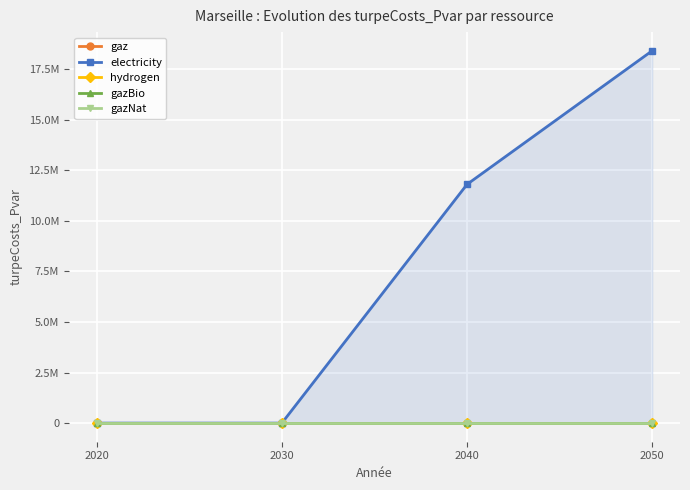

Is it true that gaz equals 0.0 at 2030?

True